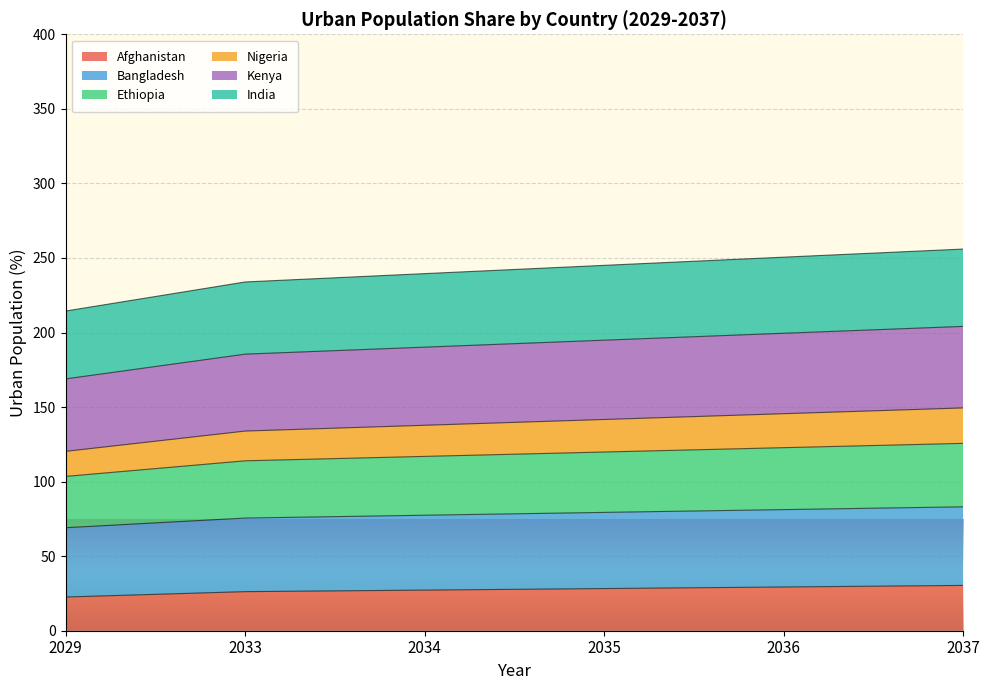

True or false: Kenya has more than 2 interior local peaks.

False